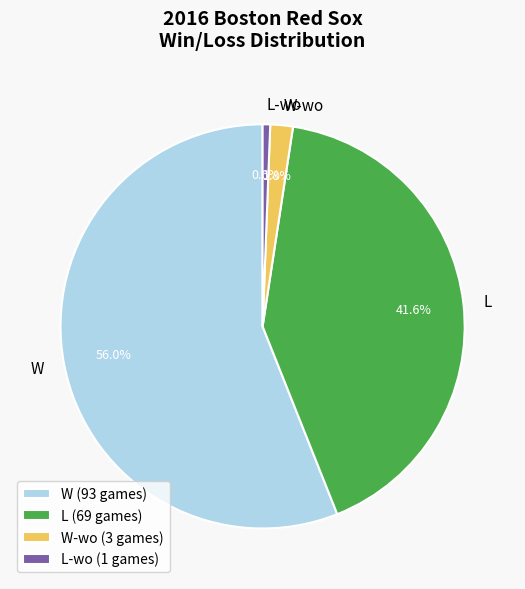

What percentage do L-wo and W-wo together represent?

2.4%